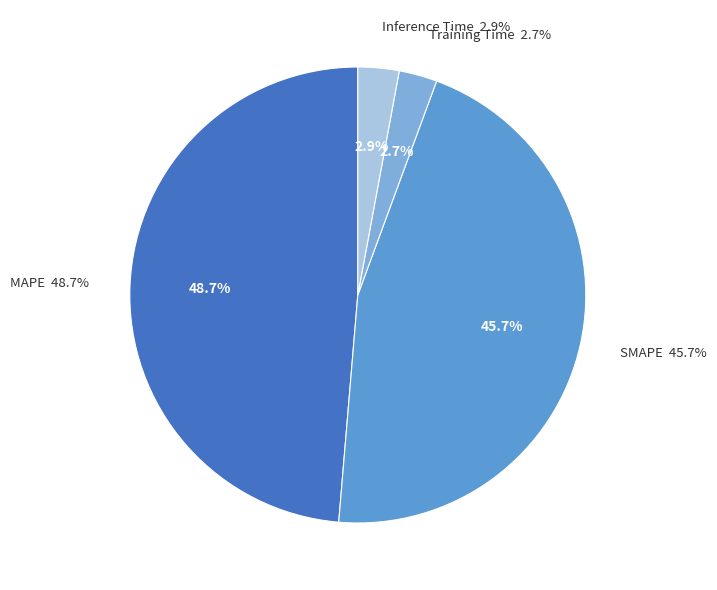

To the nearest percent, what percentage of the pie is MAPE?

49%